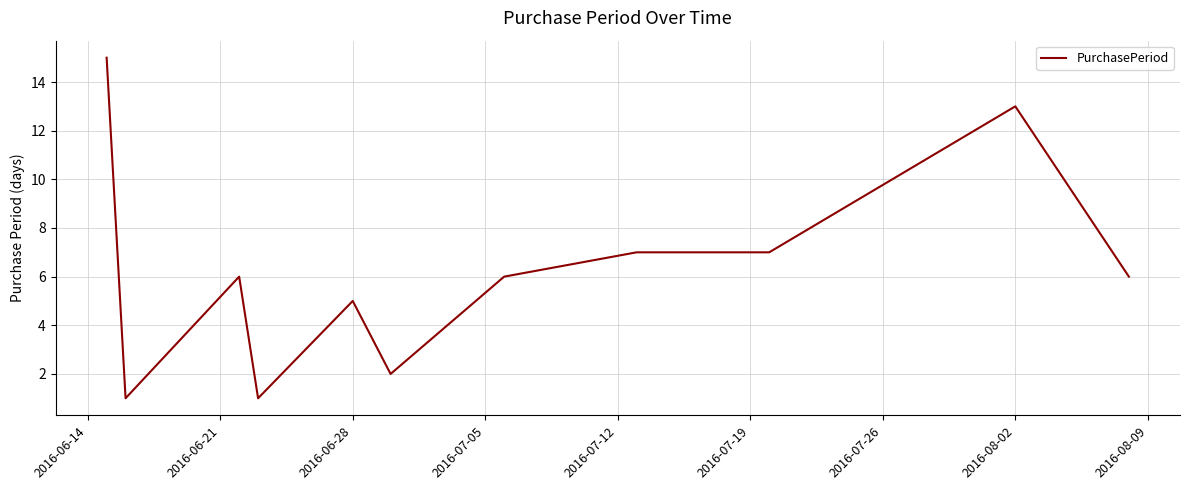

How many lines are shown in the chart?

1